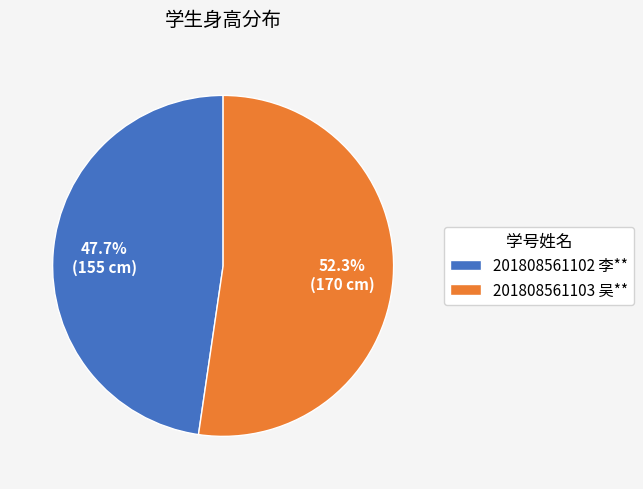

What percentage is NOT represented by 201808561103 吴**?

47.7%